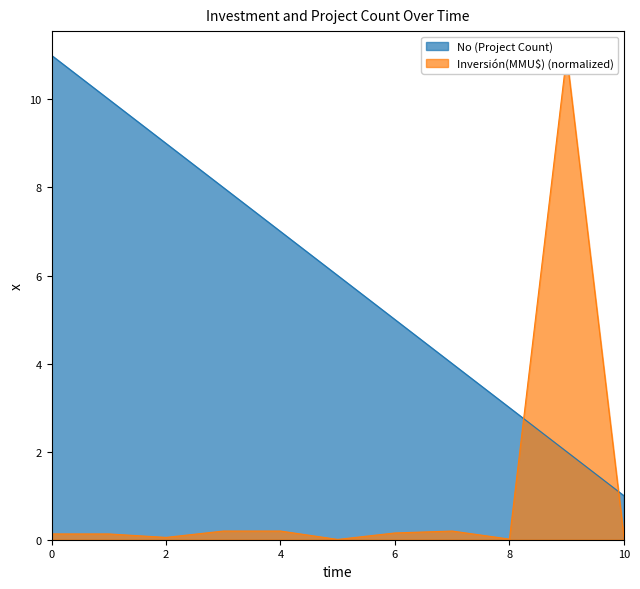

Does the chart have visible grid lines?

No